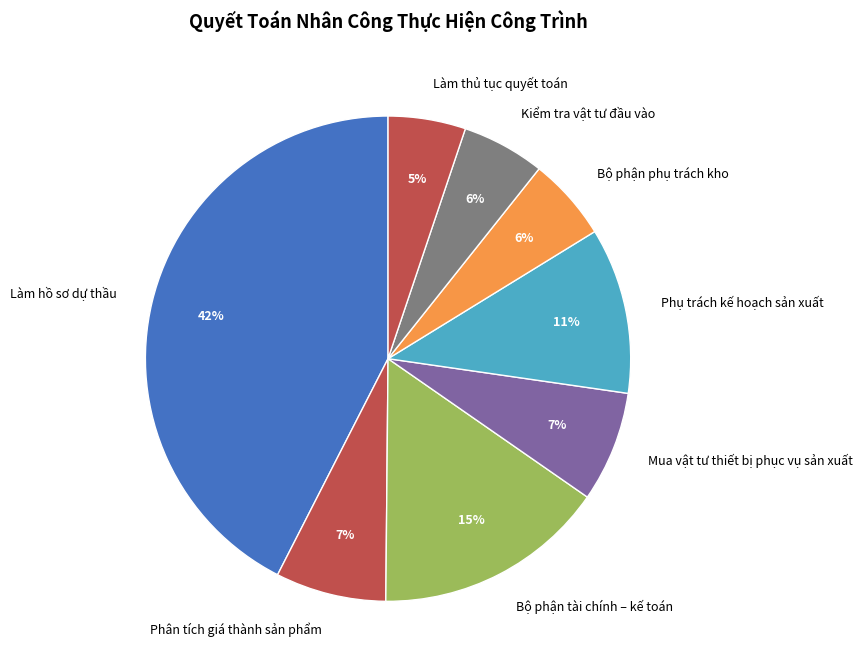

To the nearest percent, what is the average slice percentage?

12%